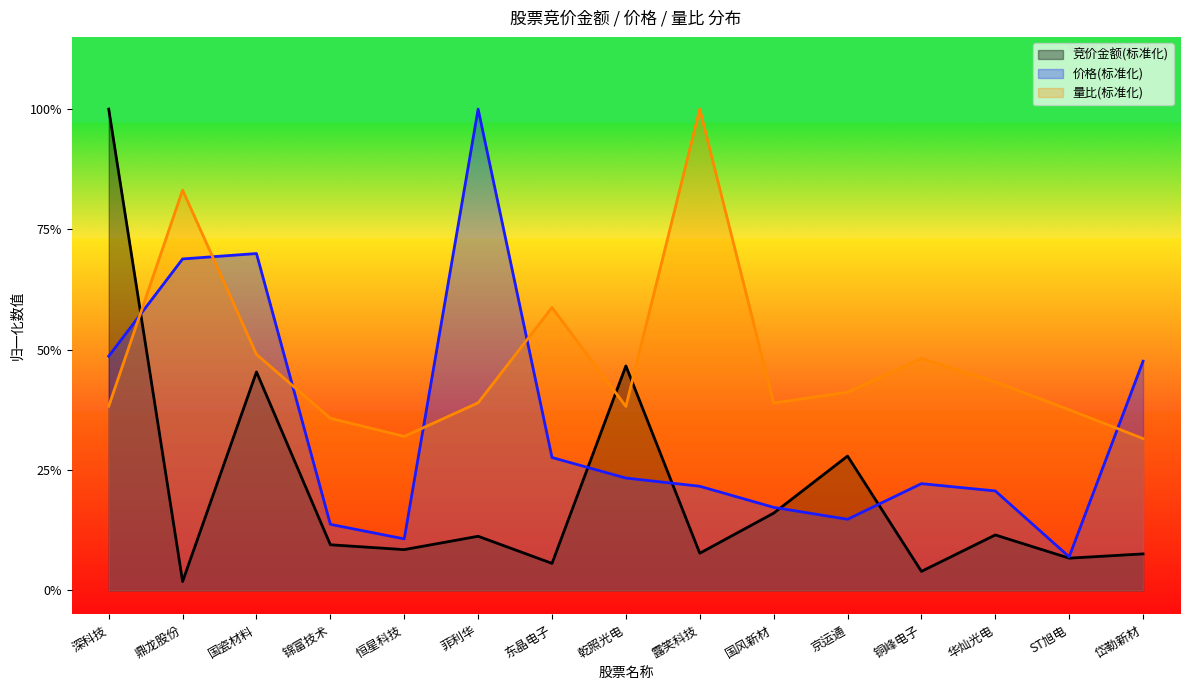

What is the sum of the 量比 values at ST旭电 and 京运通?

0.8